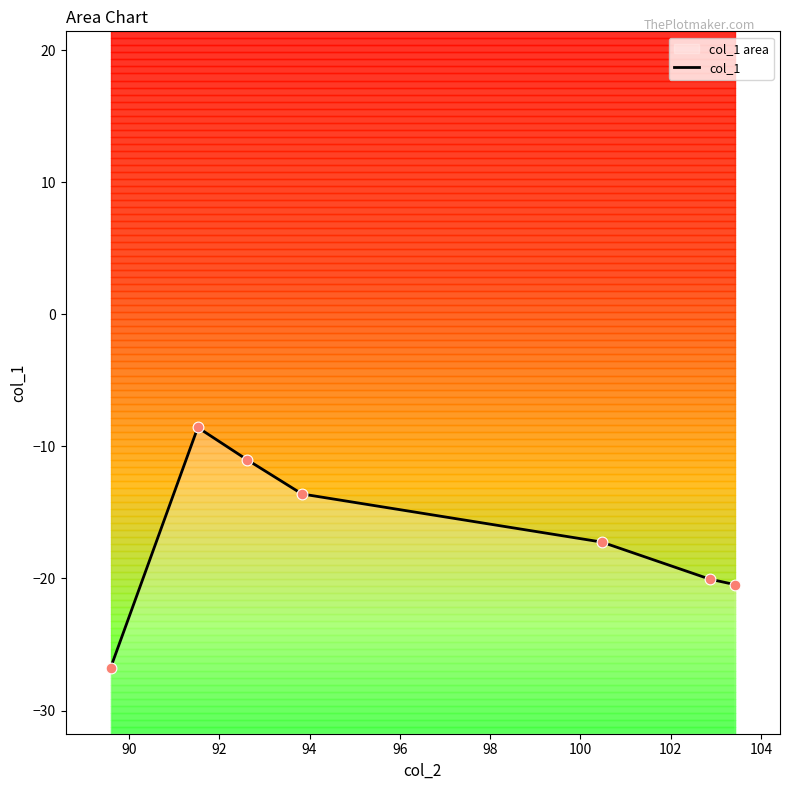

Which has a higher value, 98 or 92?

92